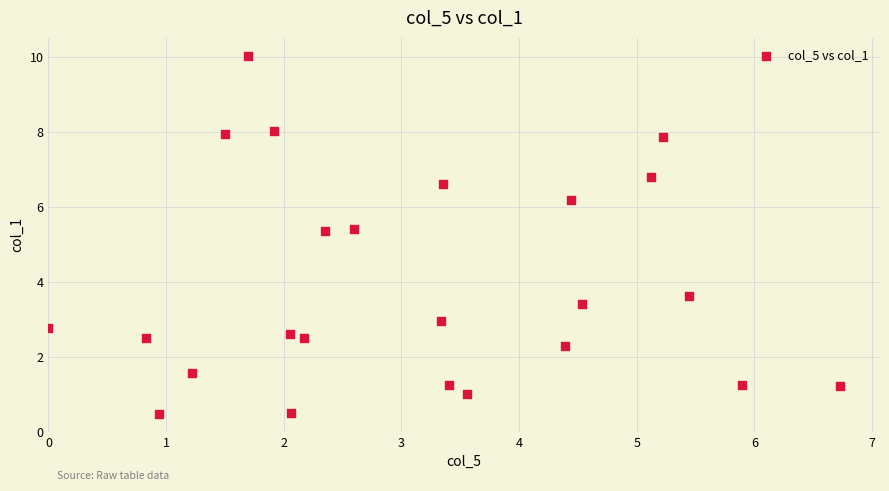

What is the range of X values (max minus min)?

6.7